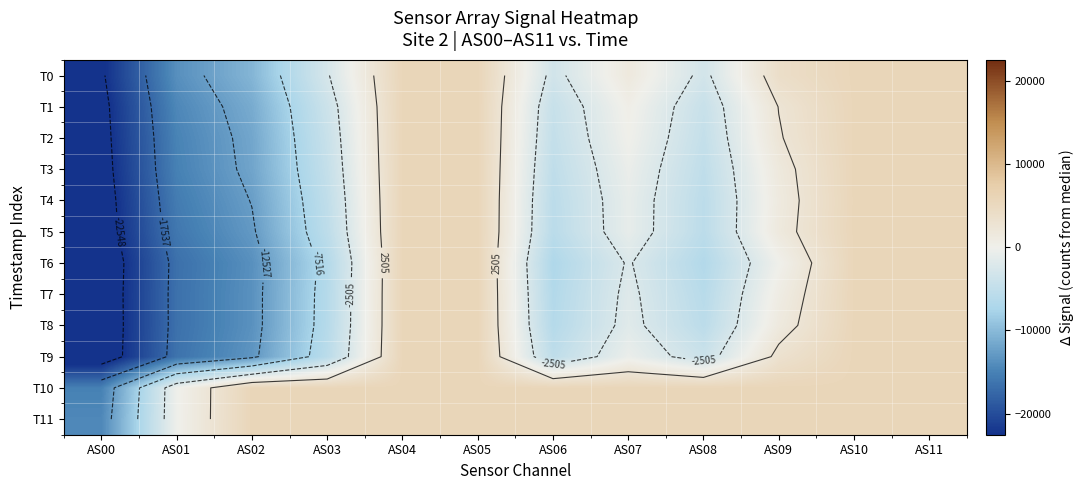

The value of T9 at AS09 is 5398.3. True or false?

False